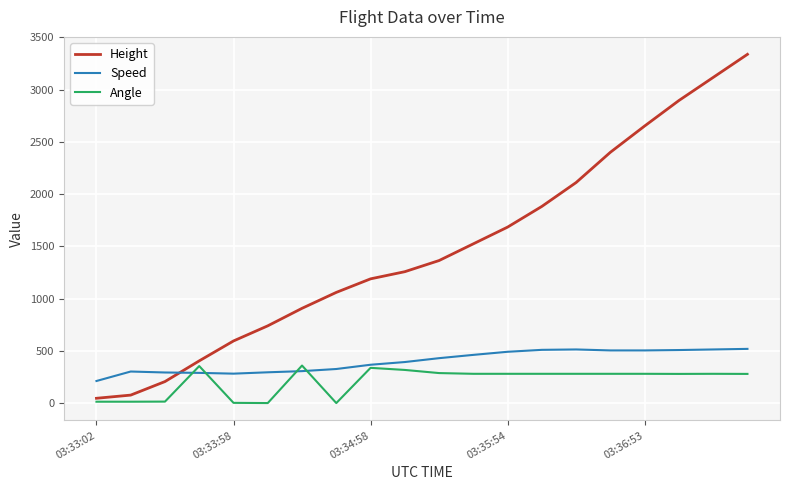

True or false: Speed and Height intersect in this chart.

True